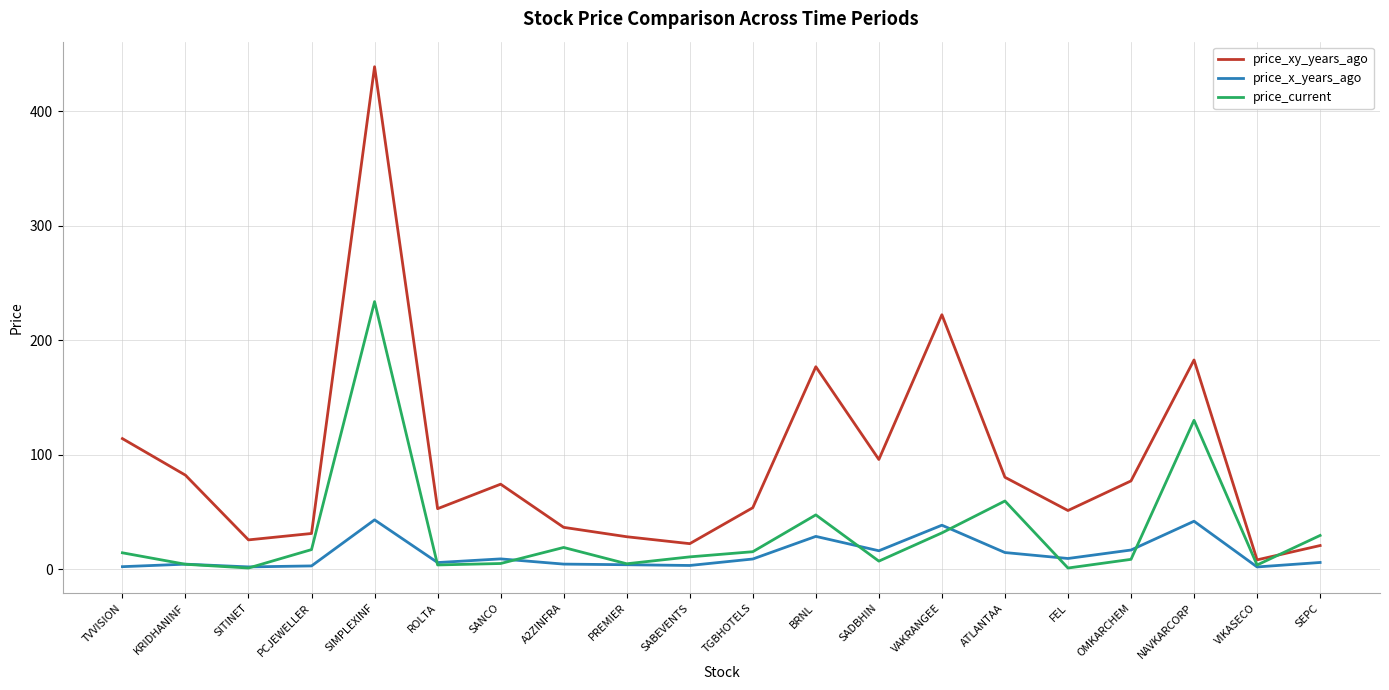

What position from the left is VAKRANGEE?

14